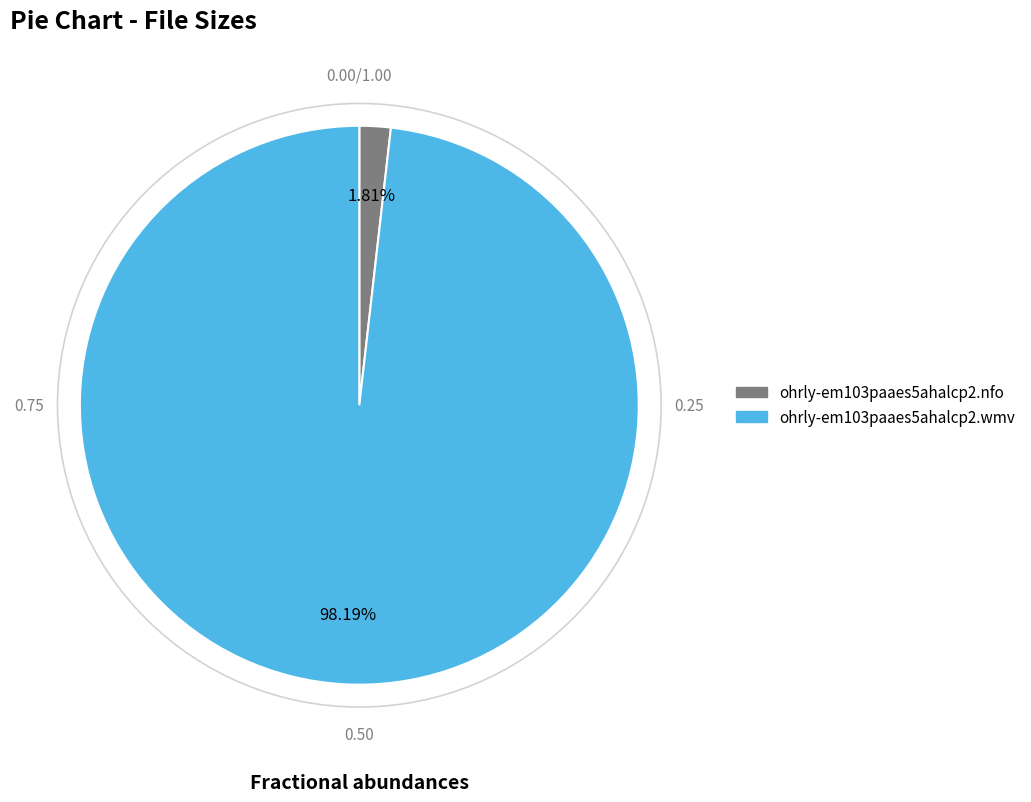

Combined, what portion of the pie is ohrly-em103paaes5ahalcp2.nfo and ohrly-em103paaes5ahalcp2.wmv?

100.0%